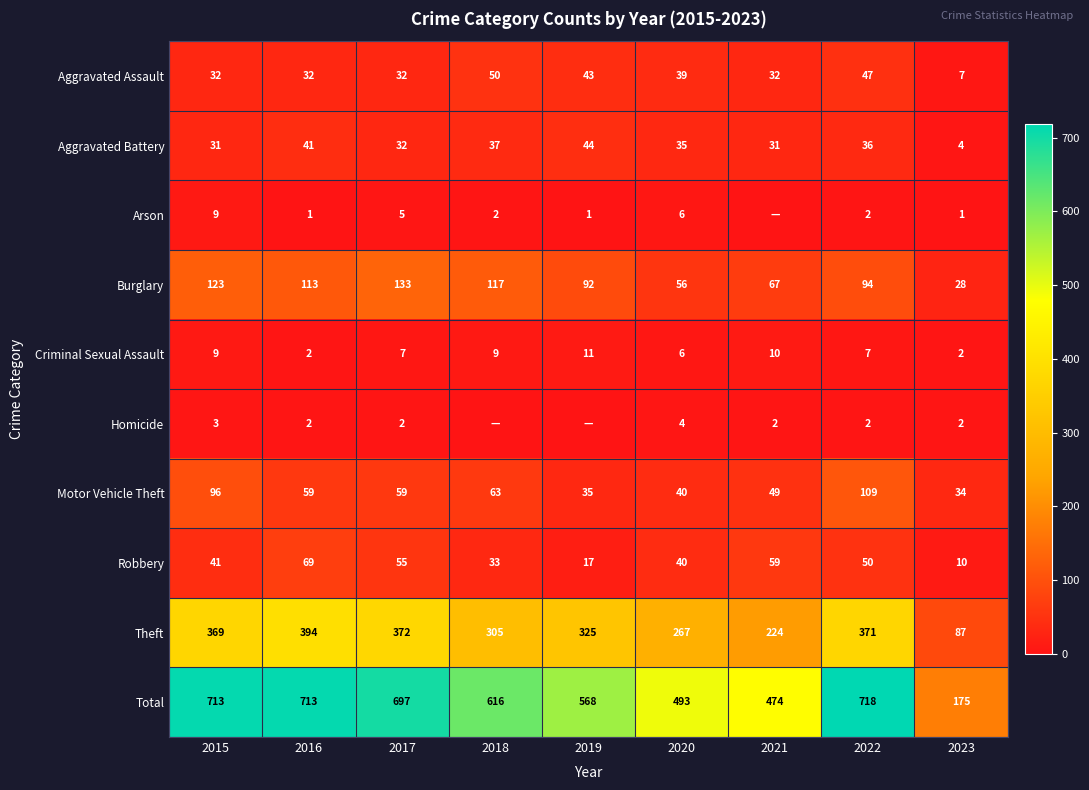

Rank the categories by Burglary value from highest to lowest.

2017, 2015, 2018, 2016, 2022, 2019, 2021, 2020, 2023